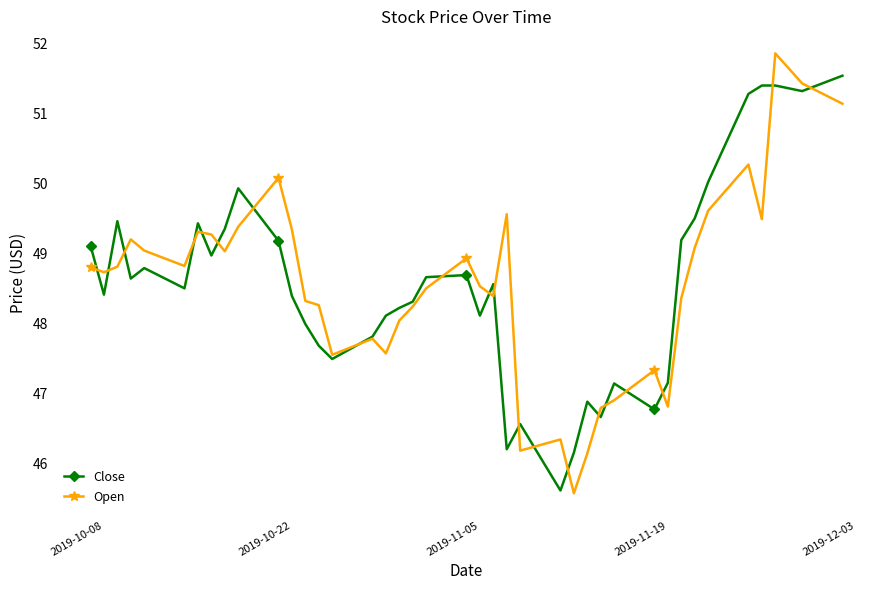

Rank the series by their maximum value, from highest to lowest.

Open, Close